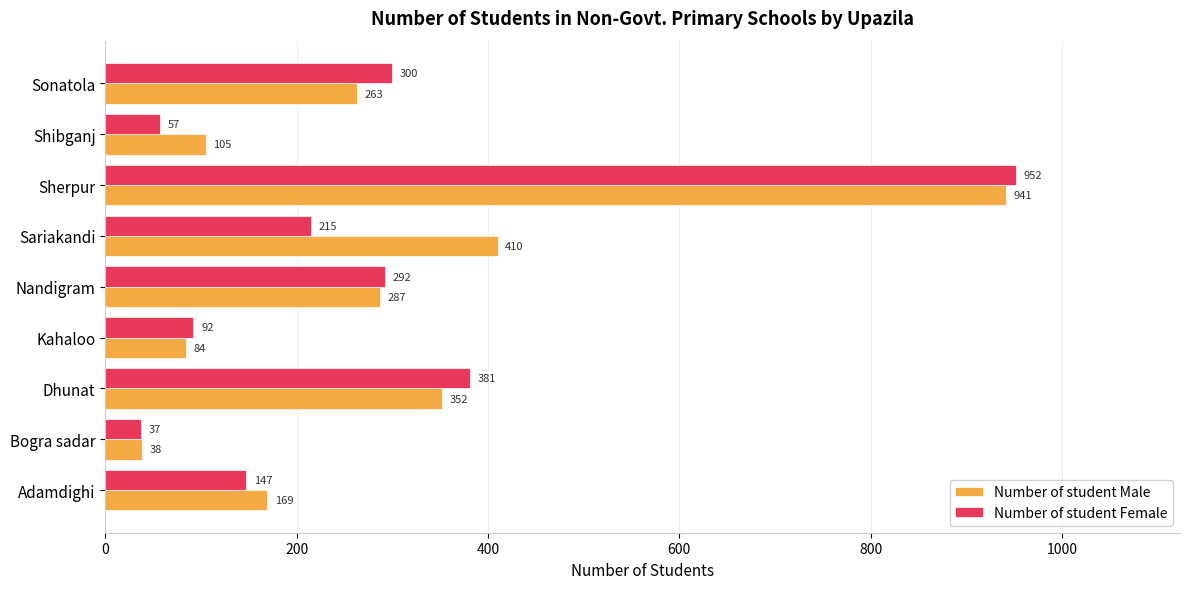

How many values in the Number of student Female series are below 215?

4